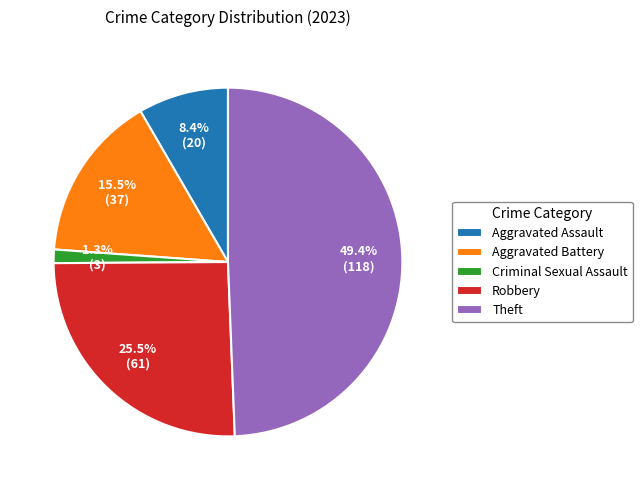

To the nearest percent, what percentage of the pie is Aggravated Assault?

8%